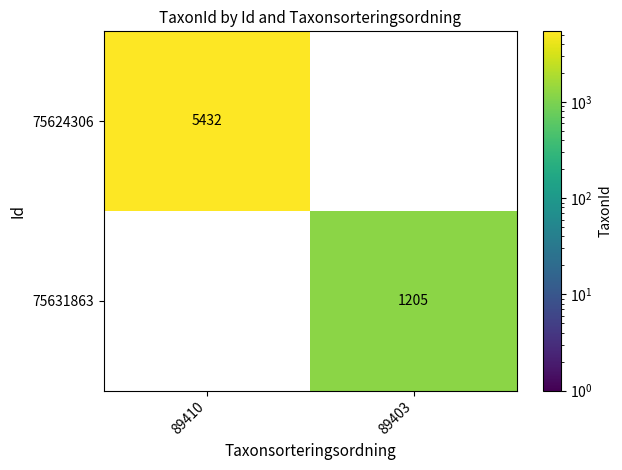

What is the maximum value shown in the chart?

5432